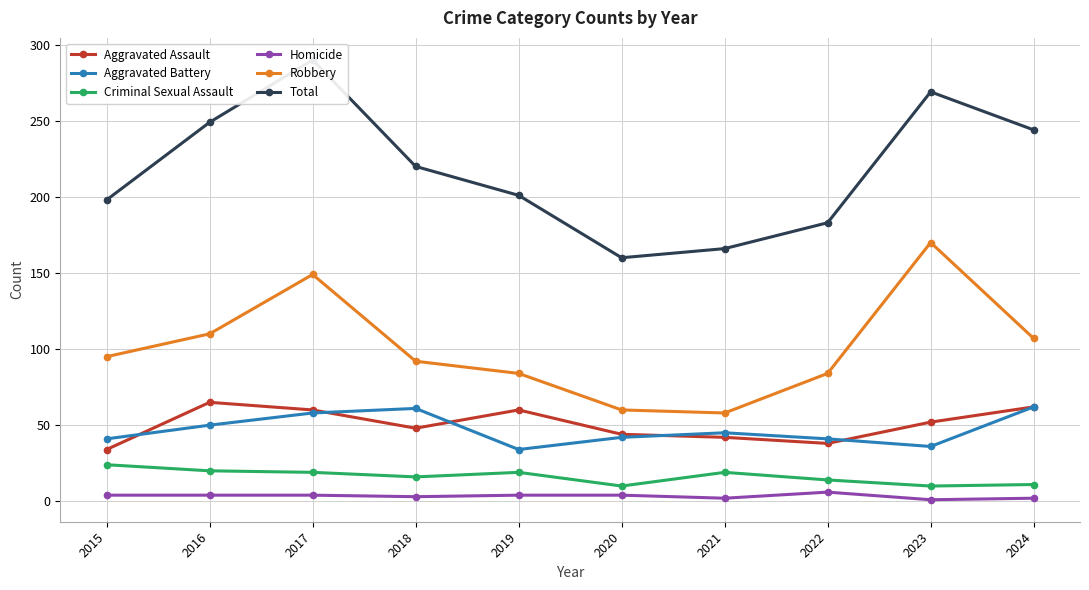

True or false: Total has more than 1 interior local peaks.

True